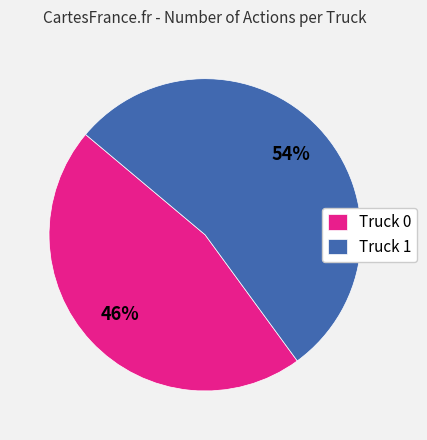

Which slice is the largest?

Truck 1